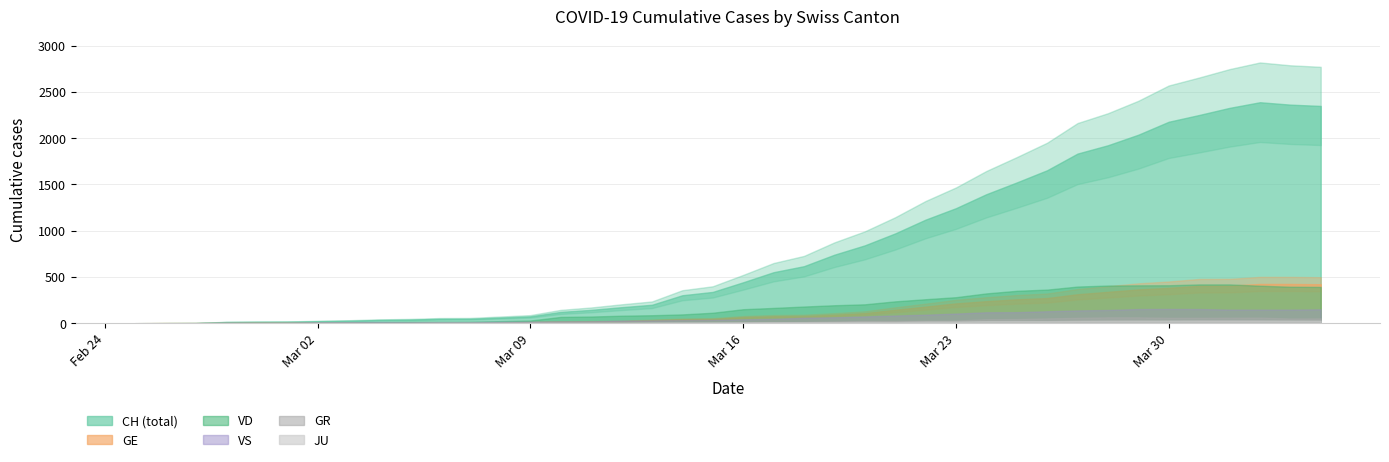

What are all the series names shown in the legend?

CH, GE, VD, VS, GR, JU